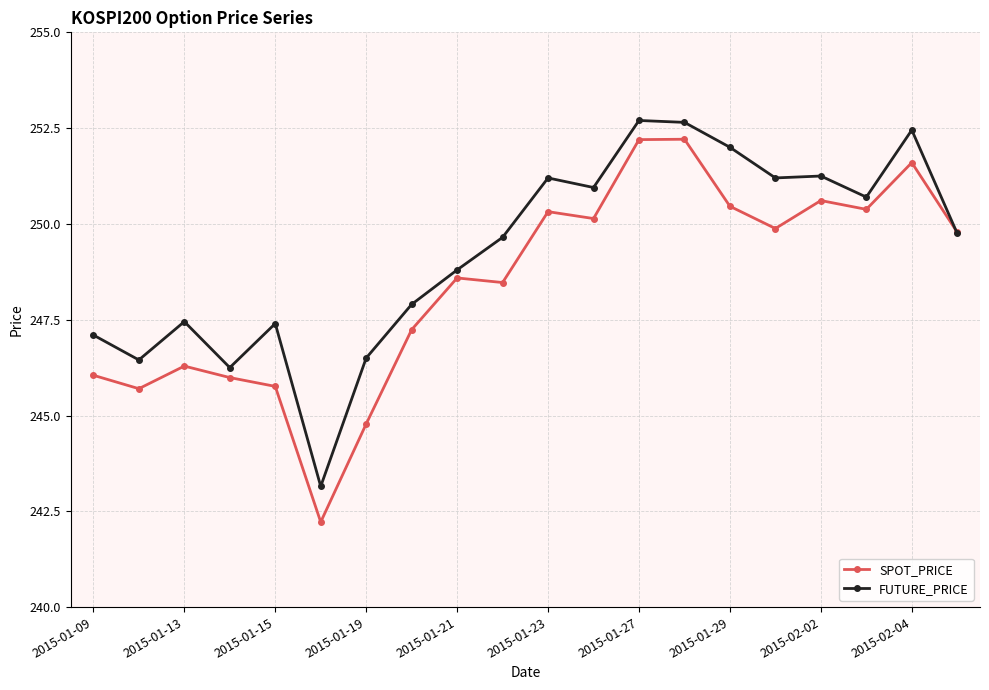

Which series has the largest range (max minus min)?

SPOT_PRICE